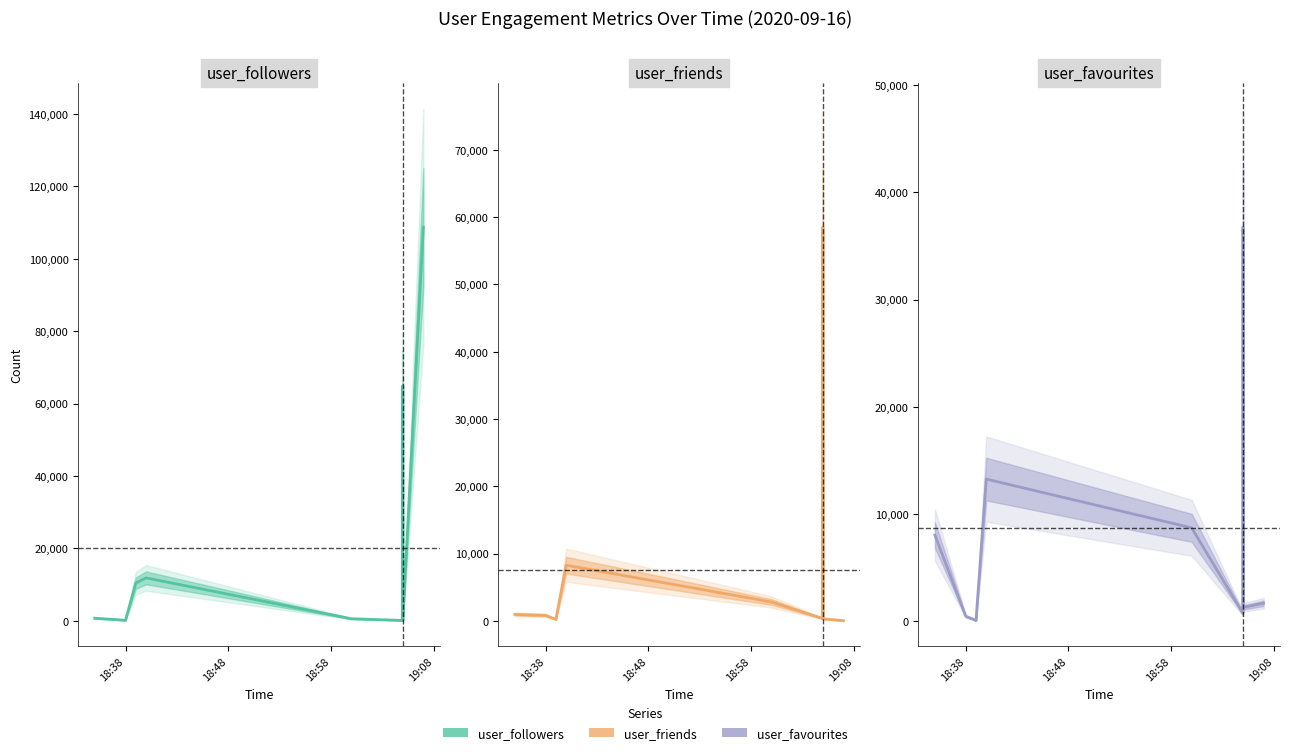

What is the average value of the user_followers series?

20127